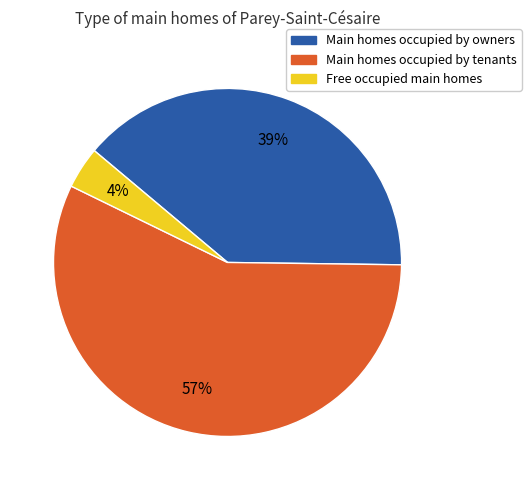

Does any single category account for the majority?

Yes